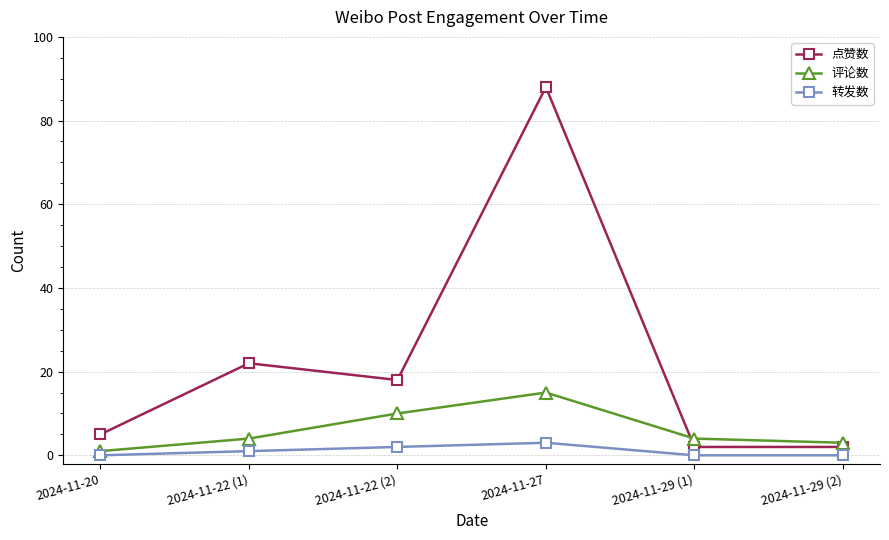

Which series has the widest spread of values?

点赞数